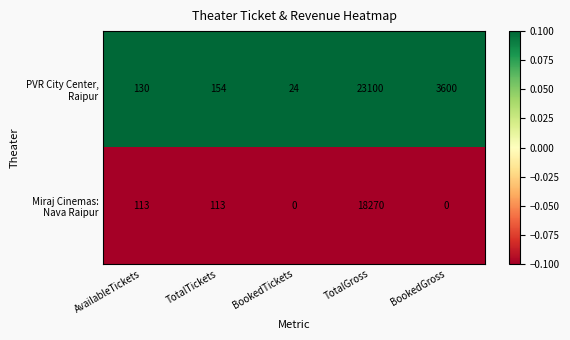

At which category is the sum across all series the highest?

TotalGross